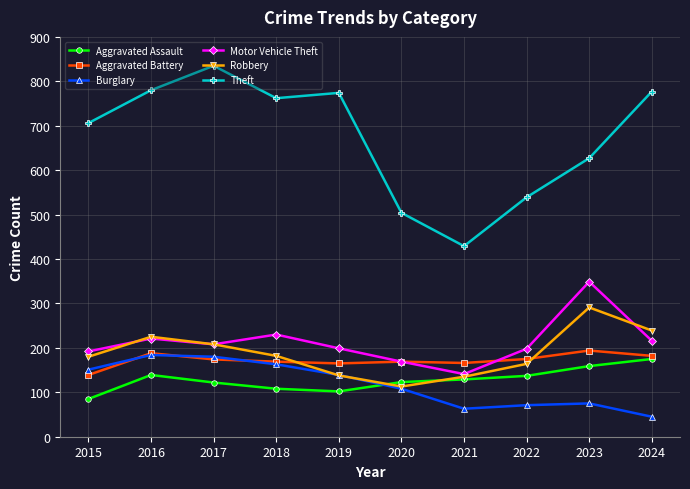

What value does the Robbery series have at 2015, to the nearest 10?

180